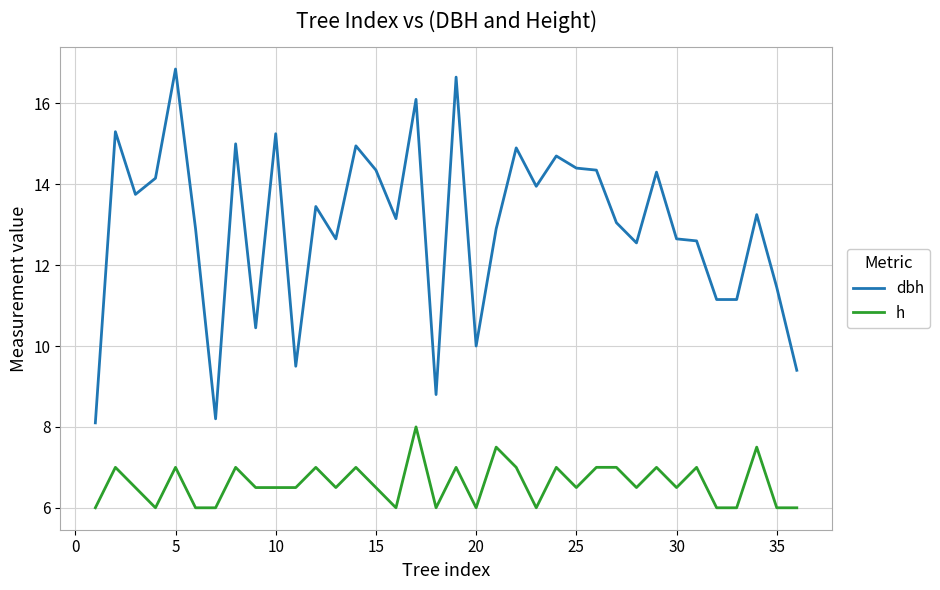

What is the difference between the maximum and minimum values in the h series?

2.0